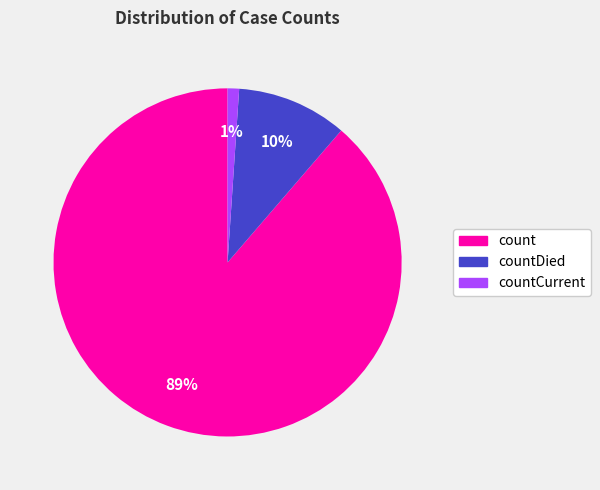

Does any single category account for the majority?

Yes